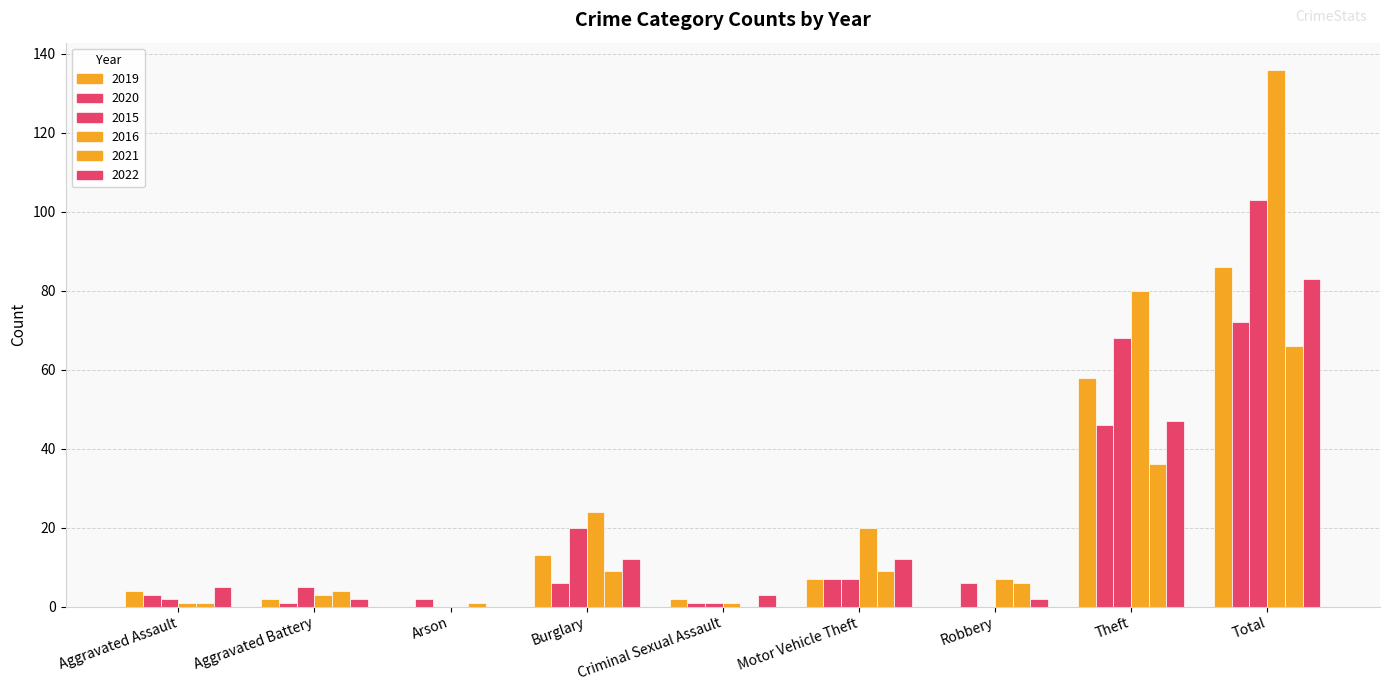

Are the bars horizontal?

No